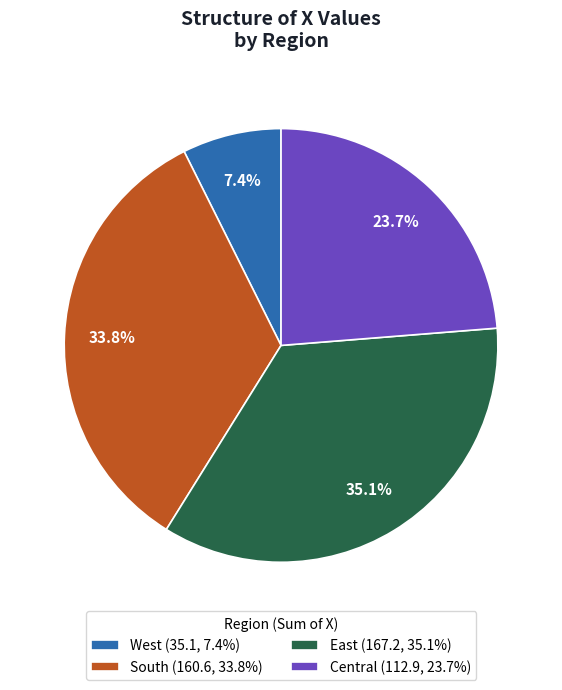

Is South (160.6, 33.8%) the majority of the pie?

No